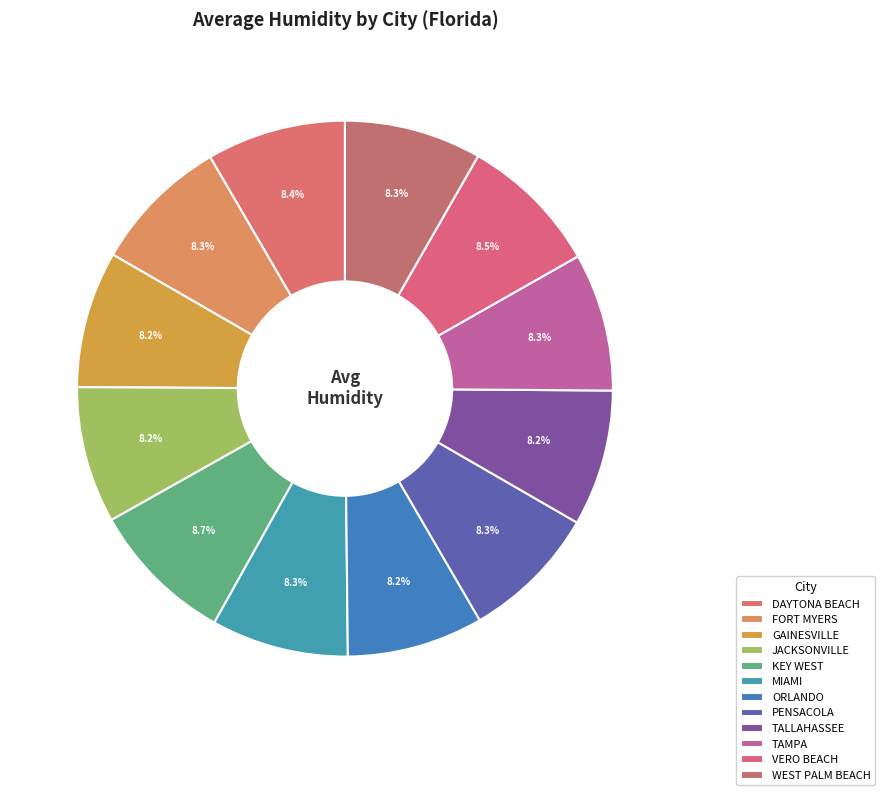

To the nearest percent, what is the combined percentage of GAINESVILLE and PENSACOLA?

17%